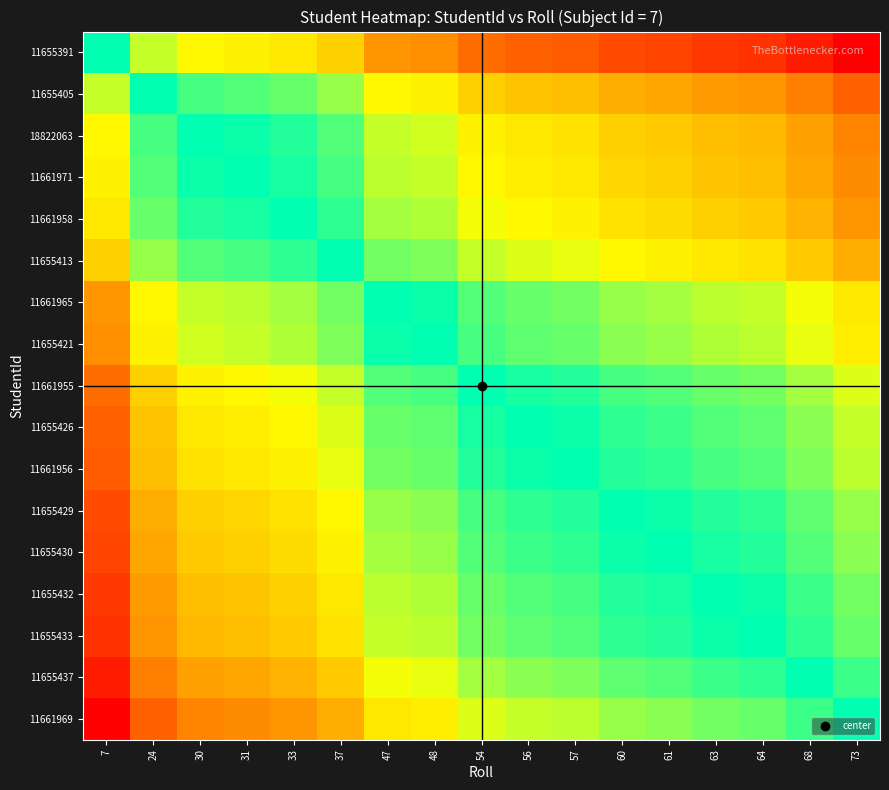

At which category does the chart reach its peak across all series?

7